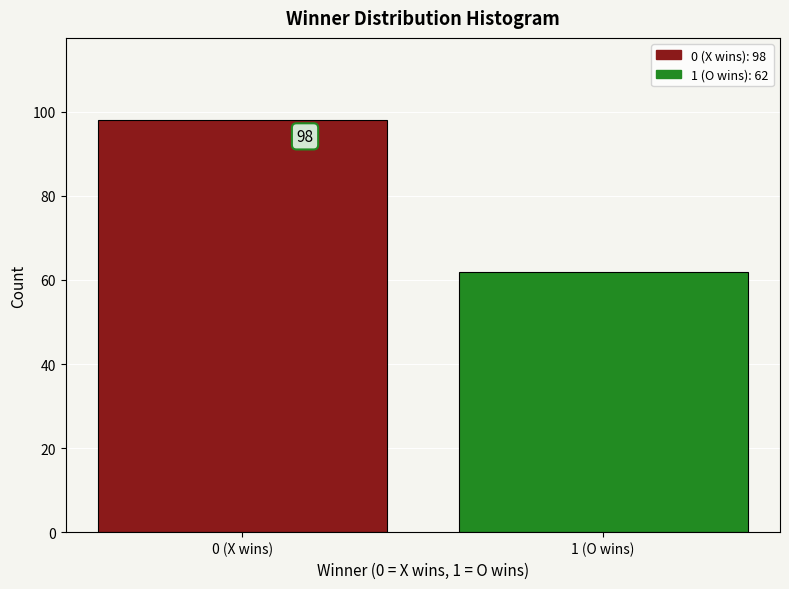

Reading left to right, list all the values displayed in this chart.

0 (X wins)=98	1 (O wins)=62